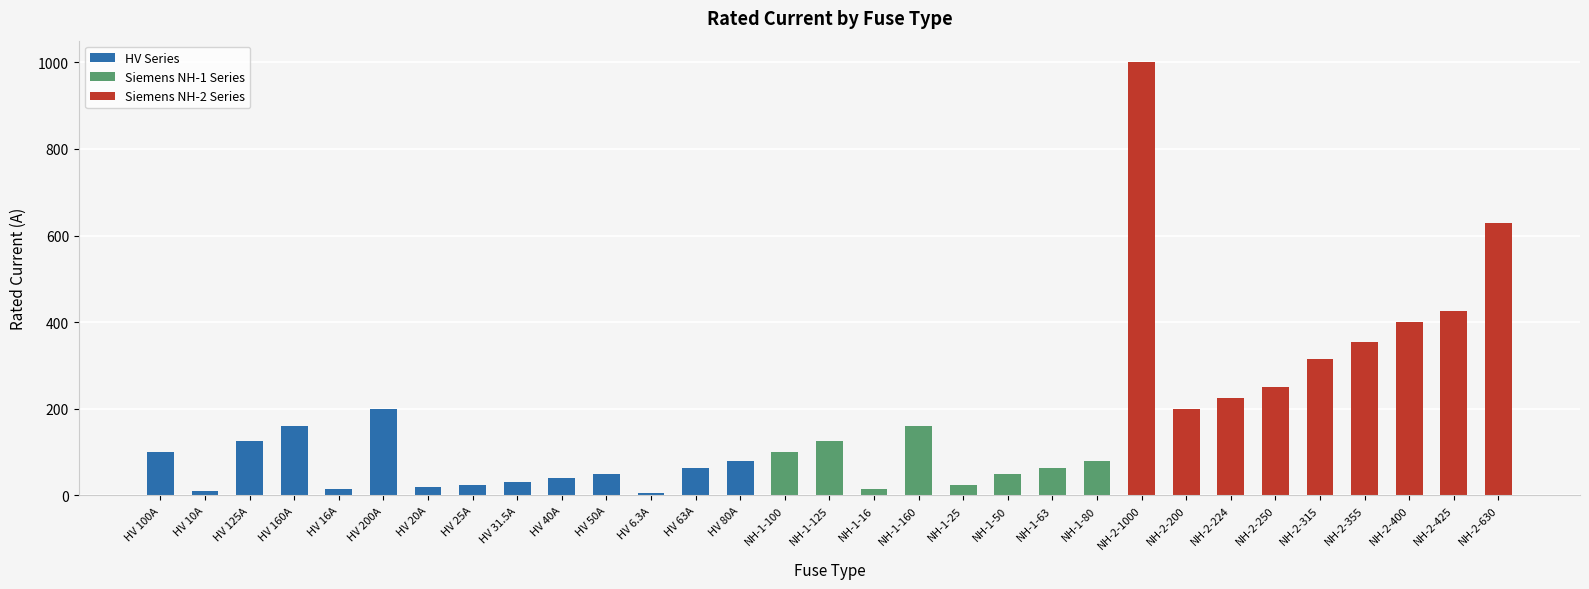

At which label is the value closest to 503?

NH-2-425